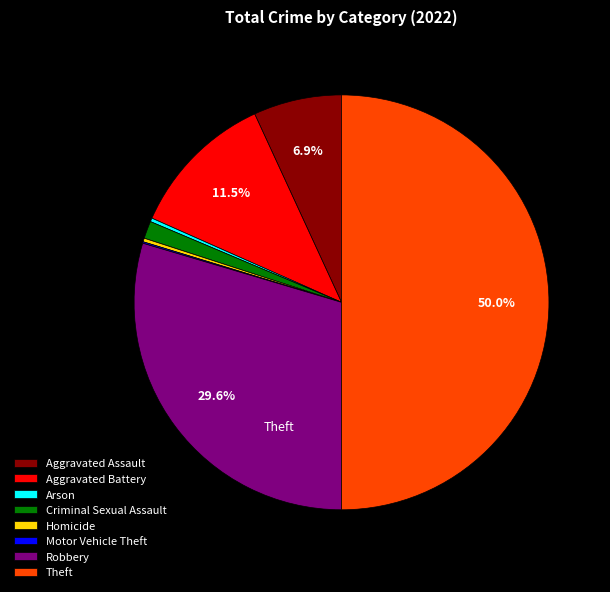

To the nearest percent, what is the average slice percentage?

12%